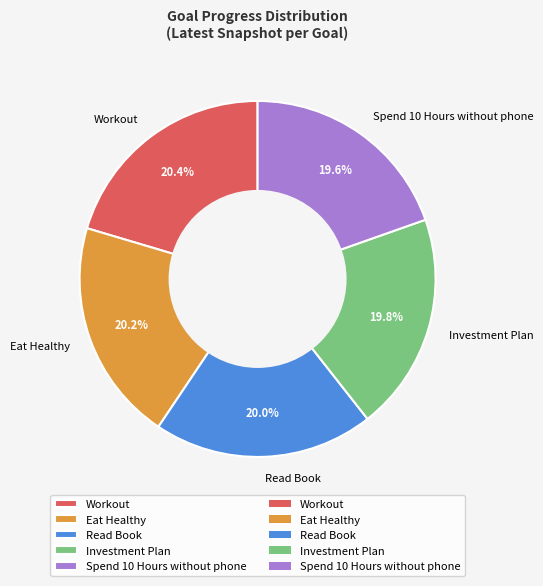

Does any single category account for the majority?

No